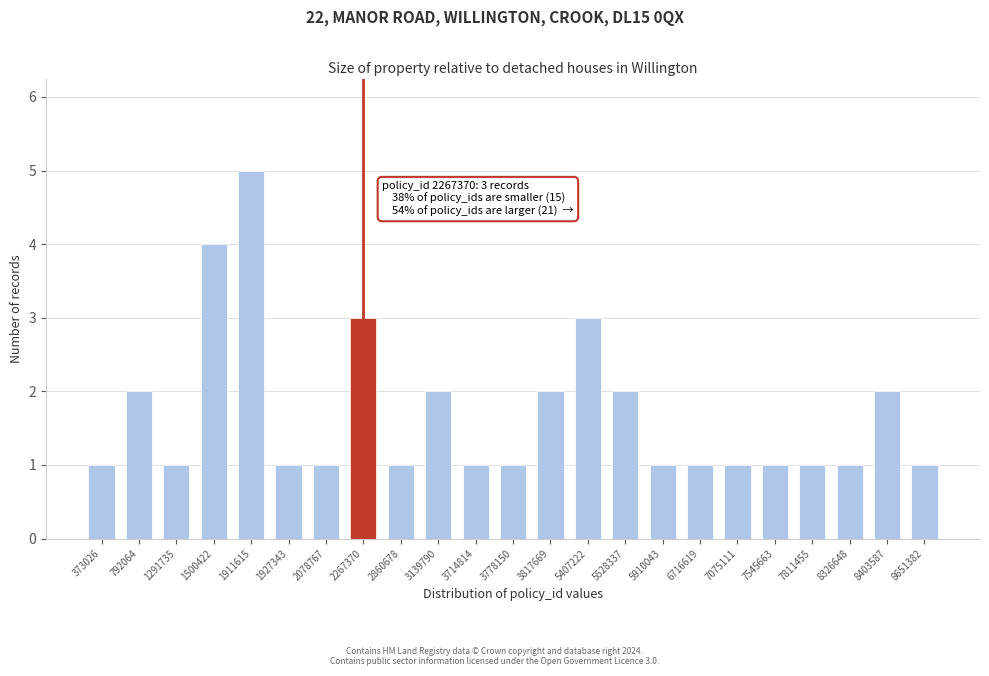

Reading left to right, transcribe all the data shown in this chart.

1	2	1	4	5	1	1	3	1	2	1	1	2	3	2	1	1	1	1	1	1	2	1